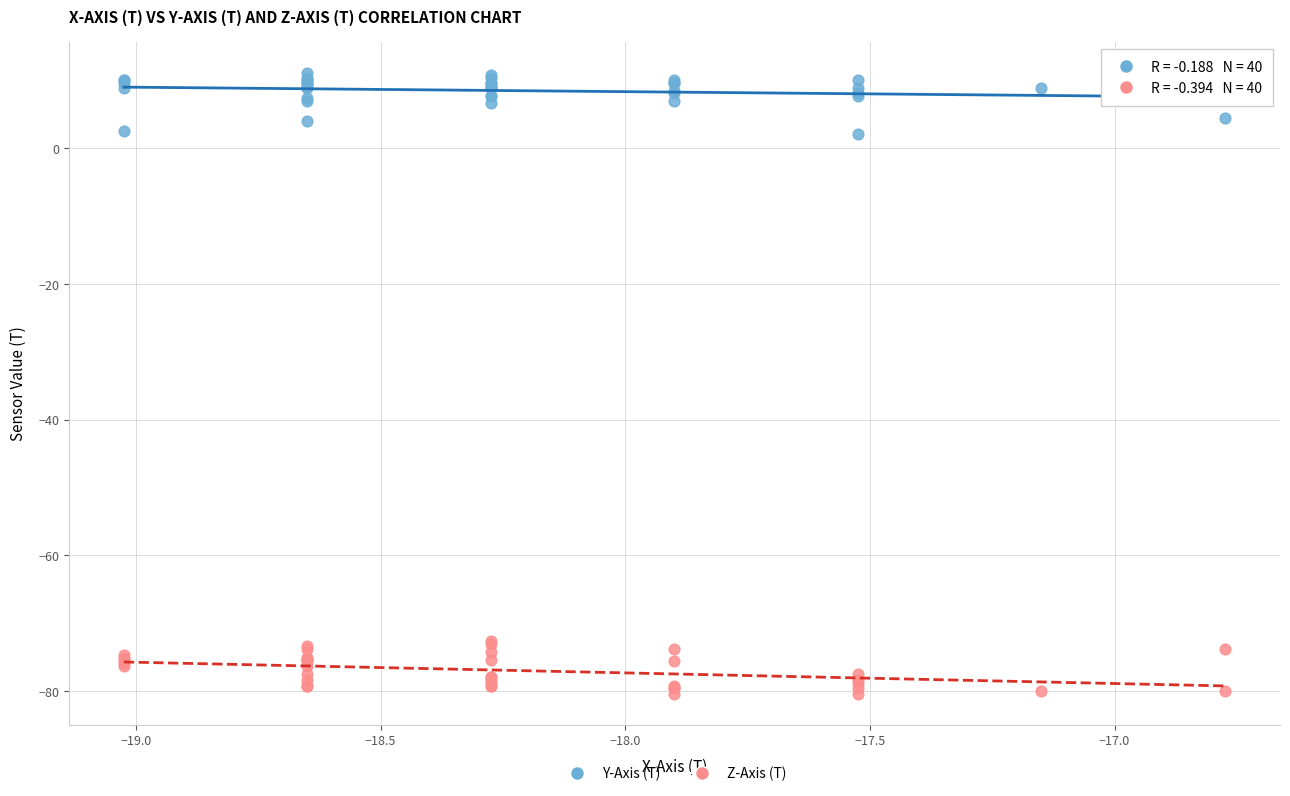

Which series reaches the minimum Y coordinate?

Z-Axis (T)